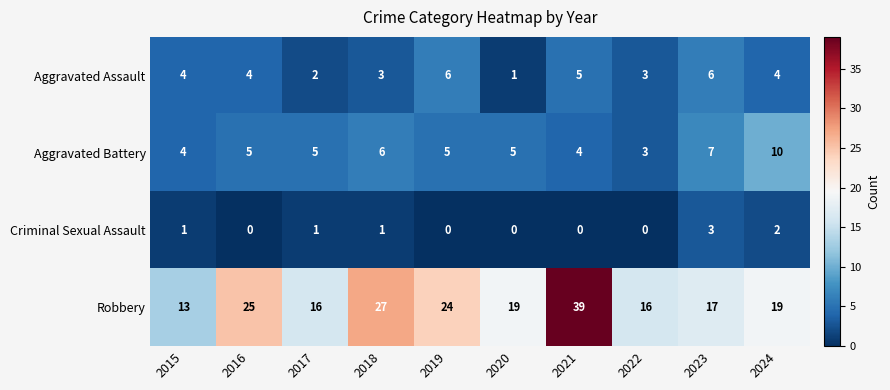

At which category is the sum across all series the highest?

2021